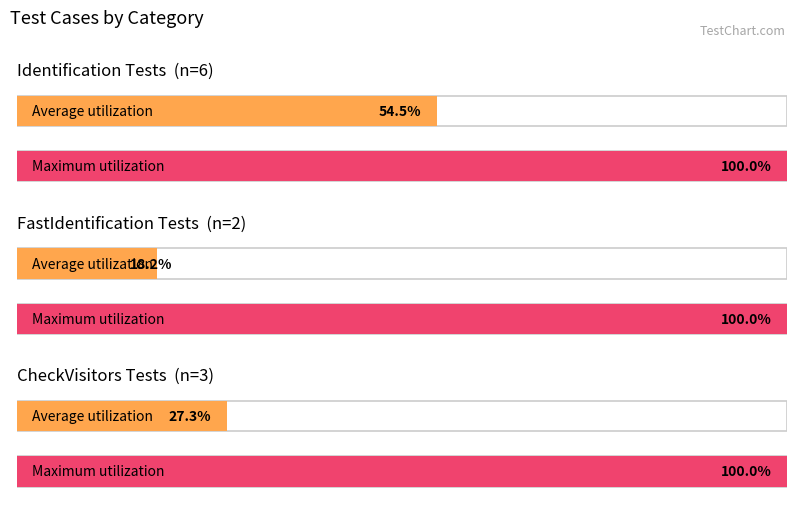

Which has a higher value, 1 or 2?

2